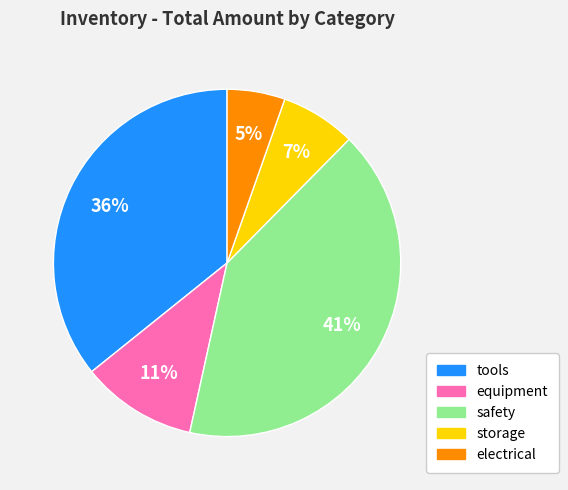

How many segments does this pie chart have?

5